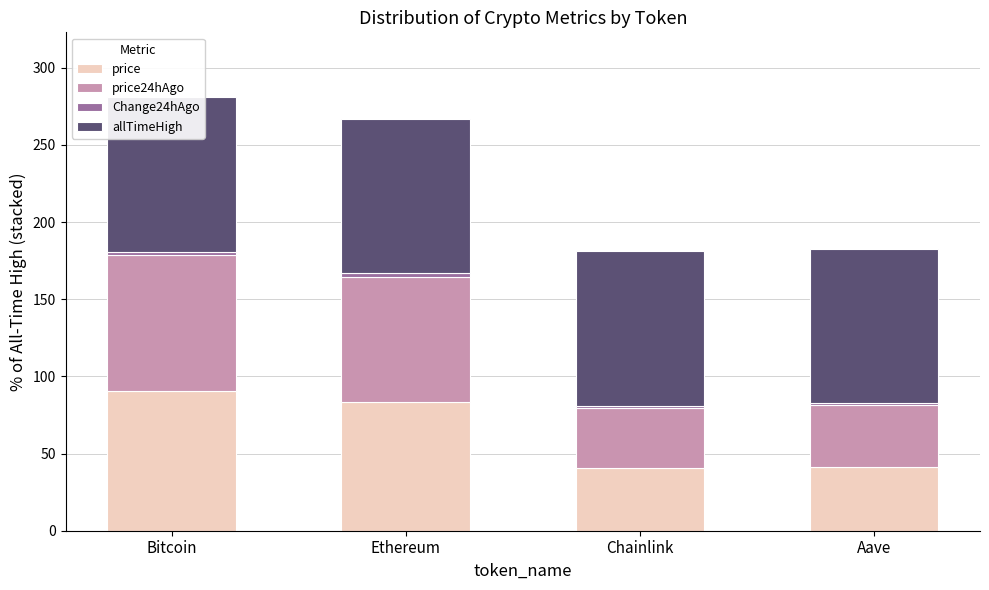

Is the value of price24hAgo at Chainlink greater than the value of allTimeHigh at Aave?

No